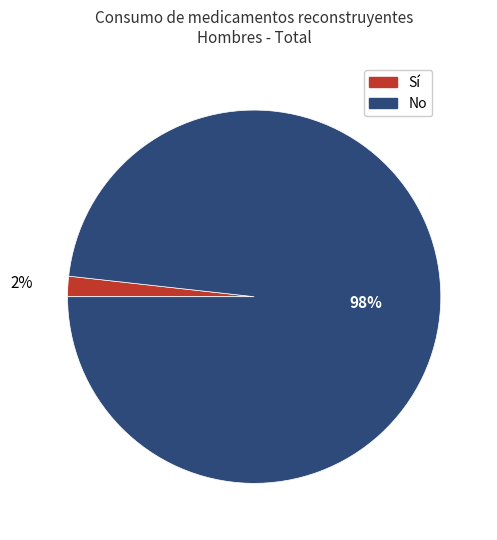

To the nearest percent, what is the difference between the largest and smallest slice percentages?

96%